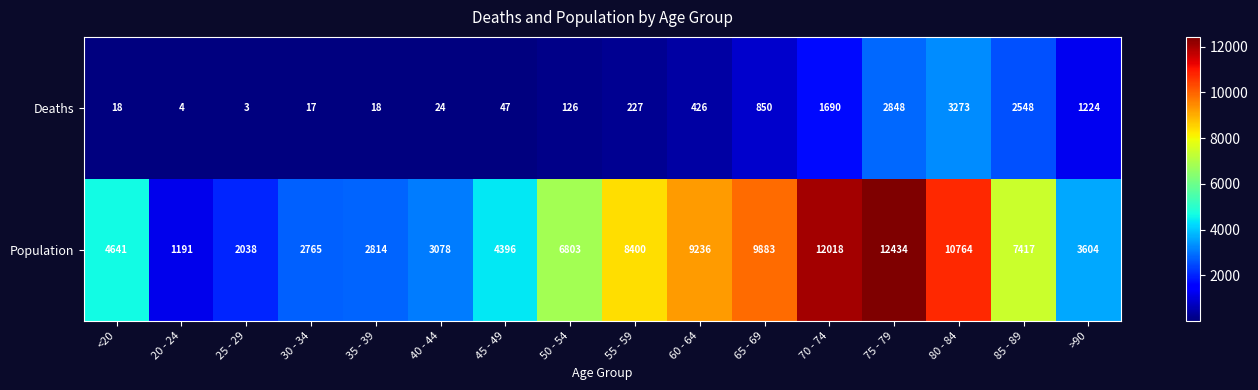

What is the average value of the Population series?

6343